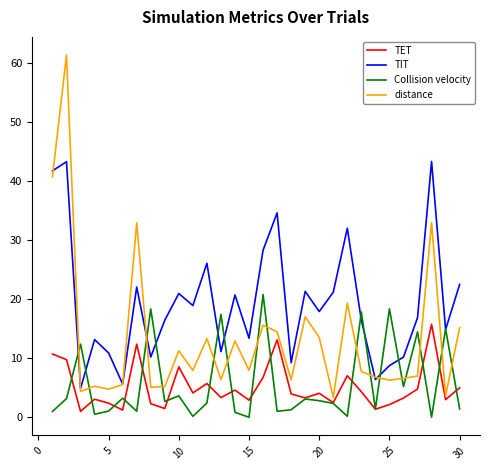

True or false: TET and TIT cross at least once.

False